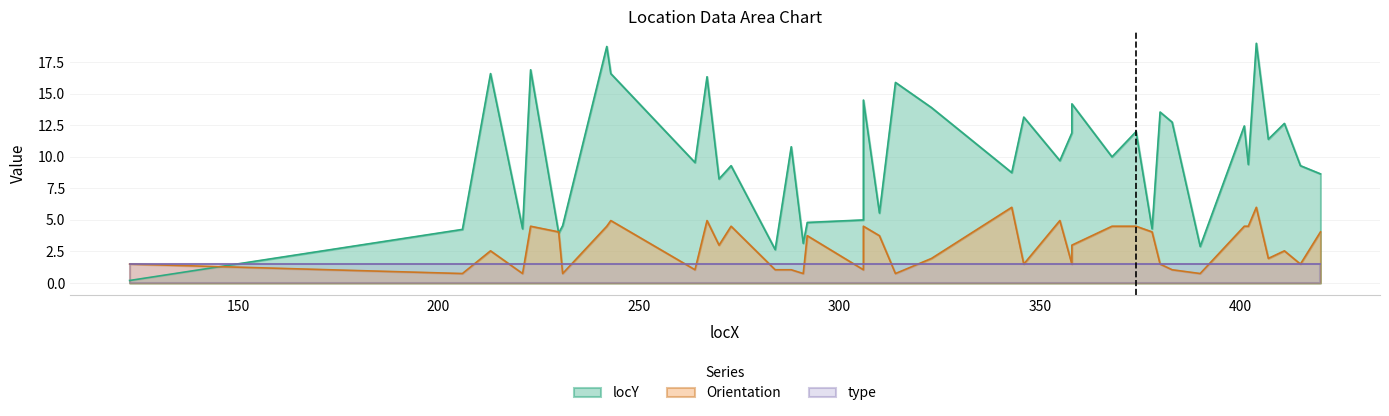

At which category is the sum across all series the highest?

404